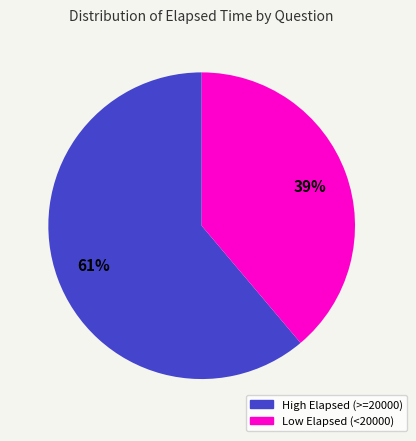

To the nearest percent, what is the difference between the largest and smallest slice percentages?

22%